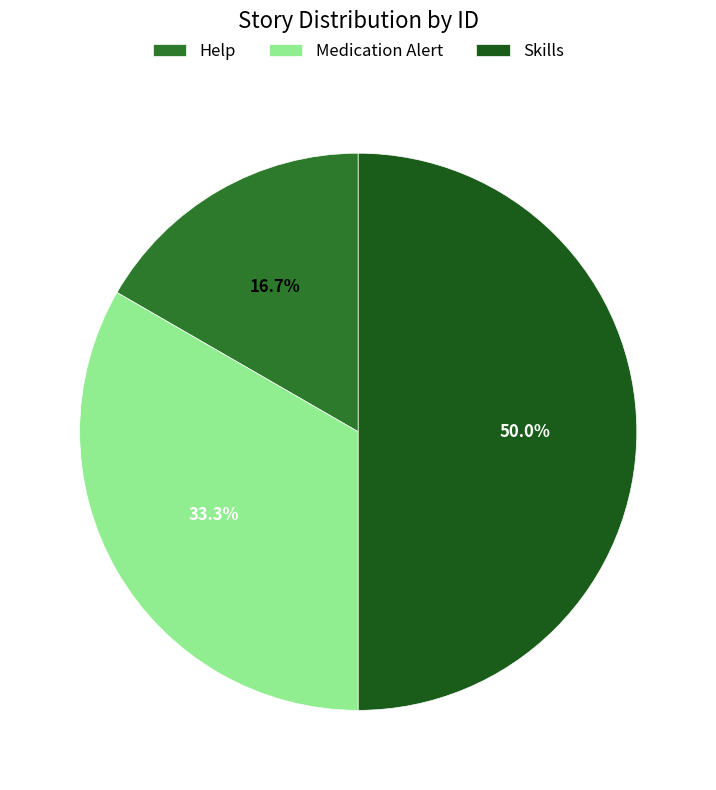

What is the total percentage of Skills and Medication Alert?

83.3%